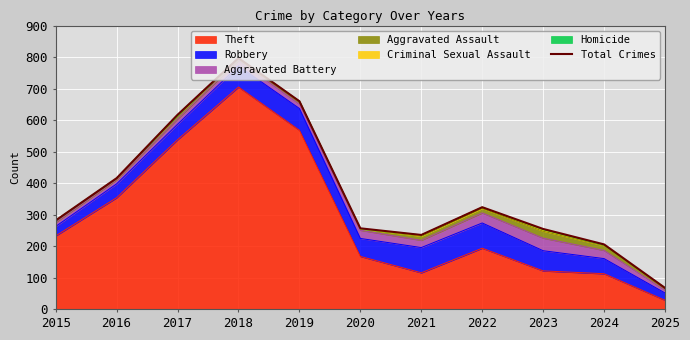

How many lines are shown in the chart?

1